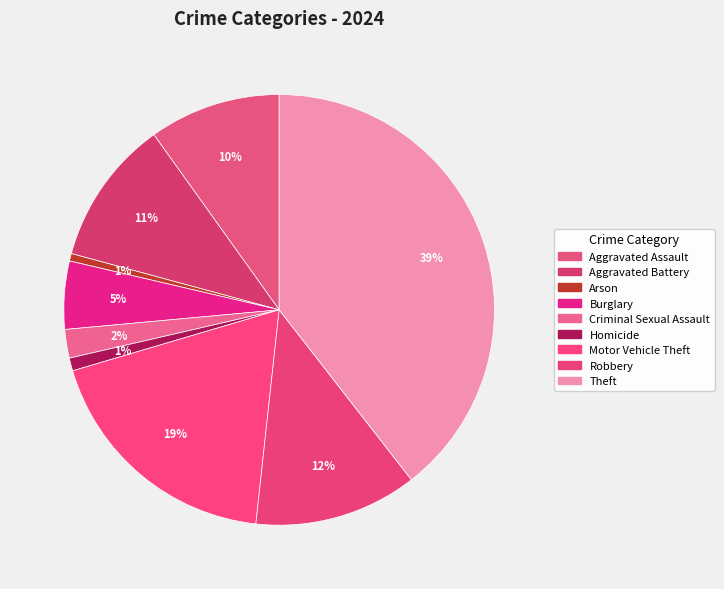

To the nearest percent, what is the average slice percentage?

11%